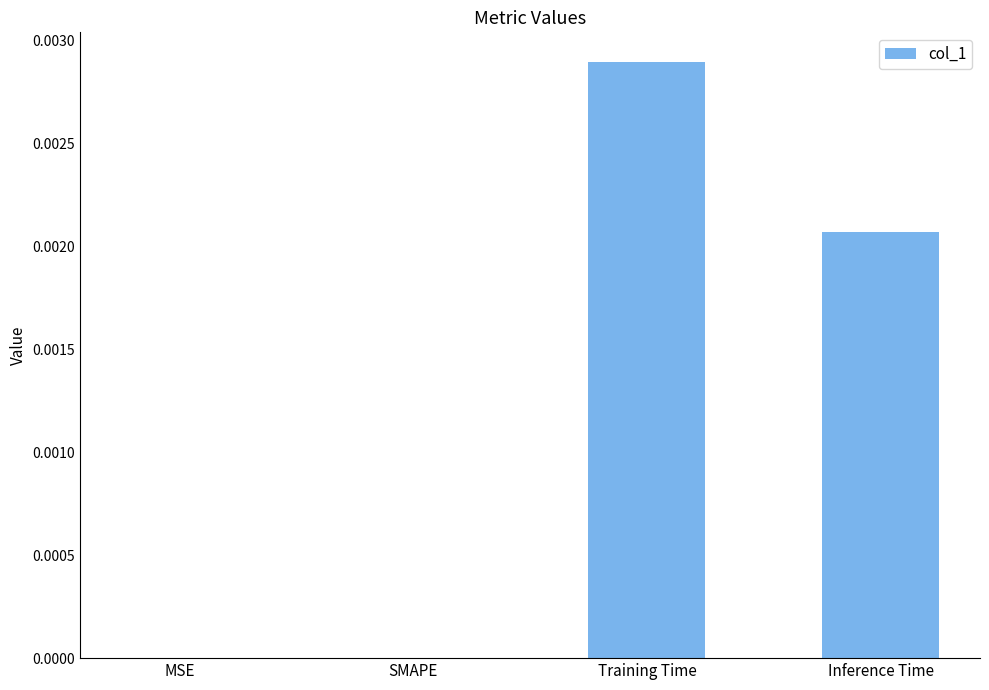

True or false: the data shows 0.0 at SMAPE.

True